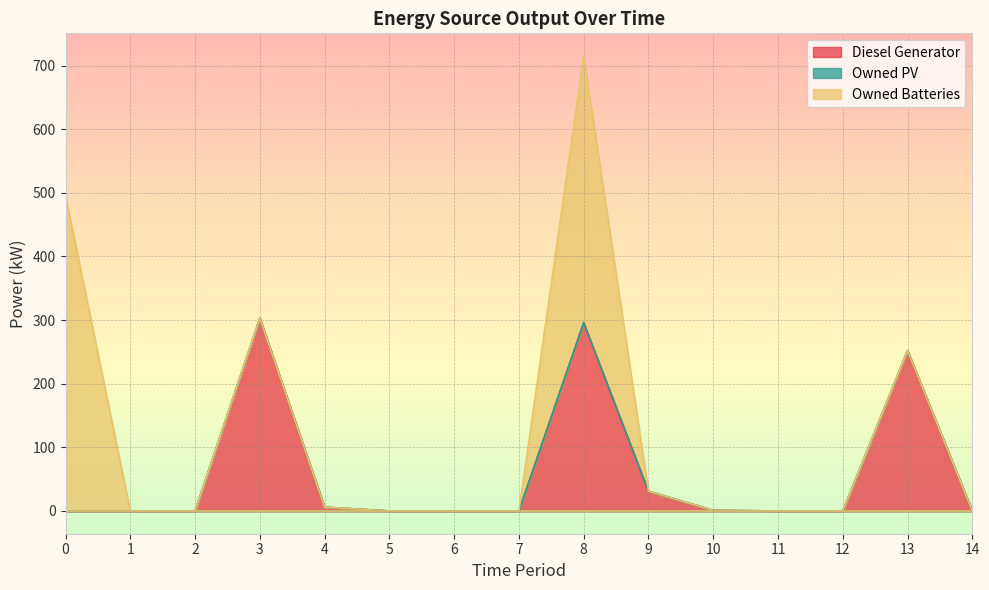

Reading left to right, what are all the values shown in this chart?

Diesel Generator: 0=0.0	1=0.0	2=0.0	3=303.0	4=6.0	5=0.0	6=0.0	7=0.0	8=296.0	9=31.0	10=1.0	11=0.0	12=0.0	13=252.0	14=0.0
Owned PV: 0=0.0	1=0.0	2=0.0	3=0.0	4=0.0	5=0.0	6=0.0	7=0.0	8=0.0	9=0.0	10=0.0	11=0.0	12=0.0	13=0.0	14=0.0
Owned Batteries: 0=495.0	1=0.0	2=0.0	3=0.0	4=0.0	5=0.0	6=0.0	7=0.0	8=419.0	9=0.0	10=-0.0	11=0.0	12=0.0	13=0.0	14=0.0